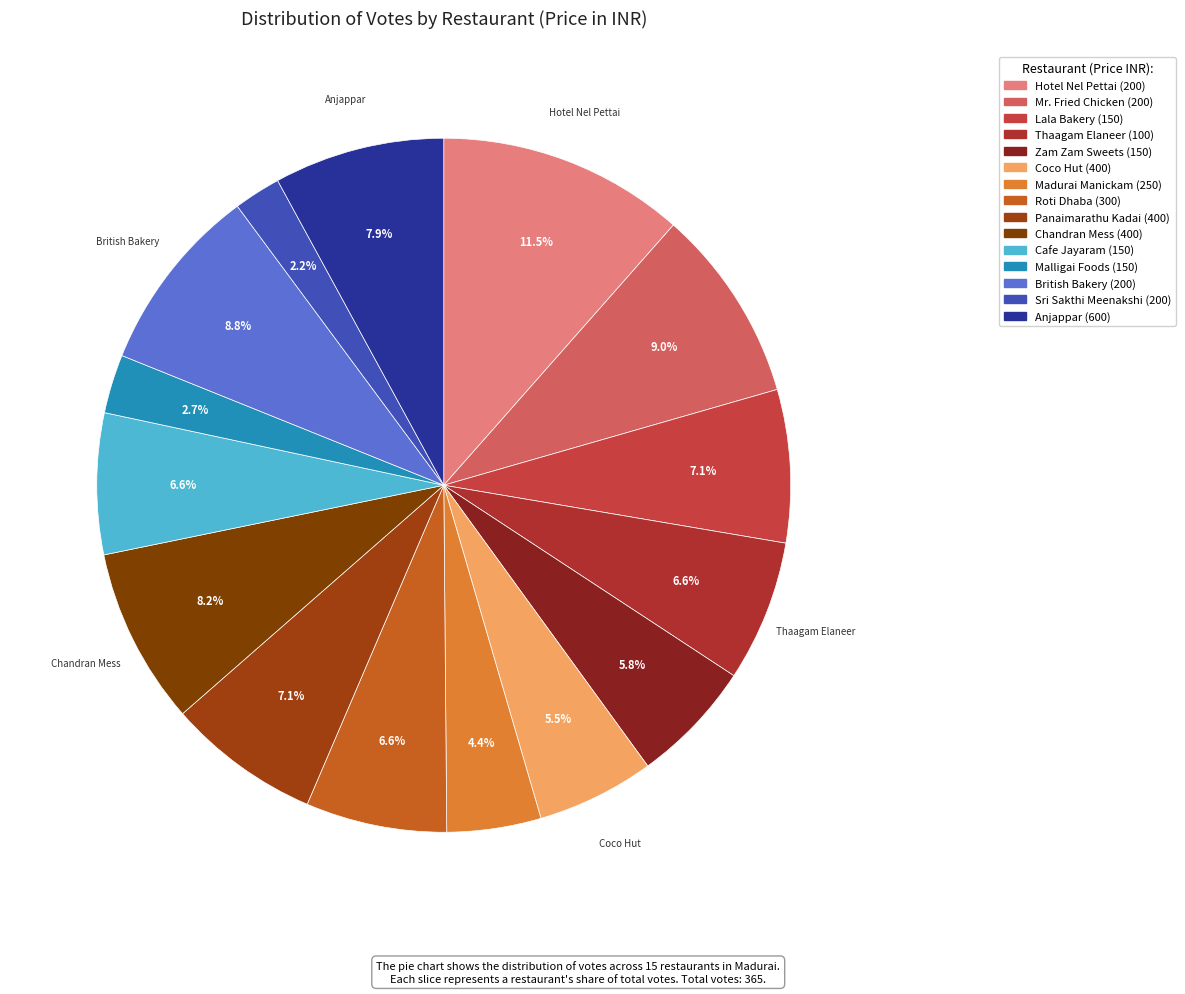

How many slices are in this pie chart?

15